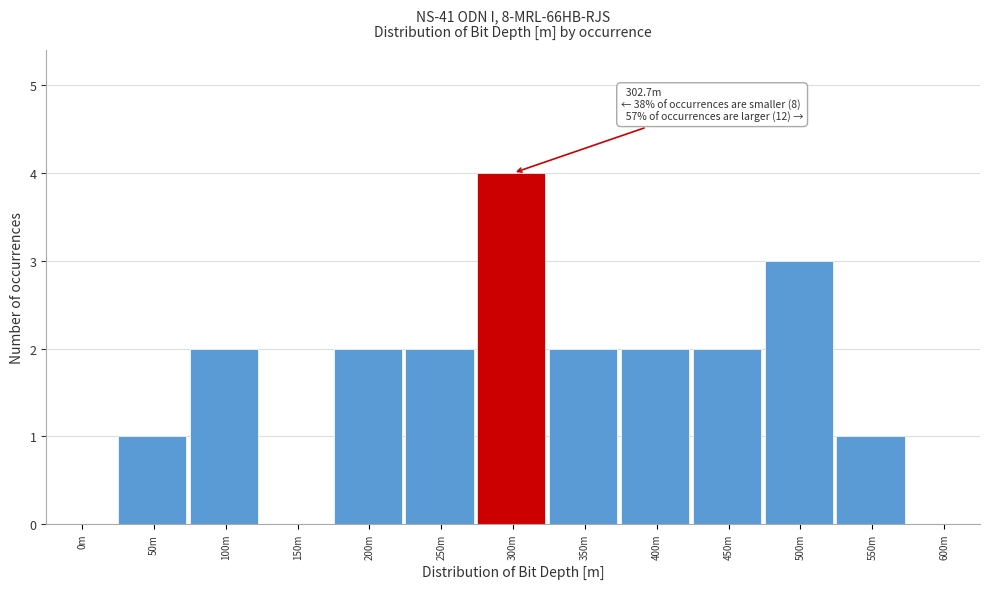

Reading left to right, extract all data points from this chart.

0m=0	50m=1	100m=2	150m=0	200m=2	250m=2	300m=4	350m=2	400m=2	450m=2	500m=3	550m=1	600m=0